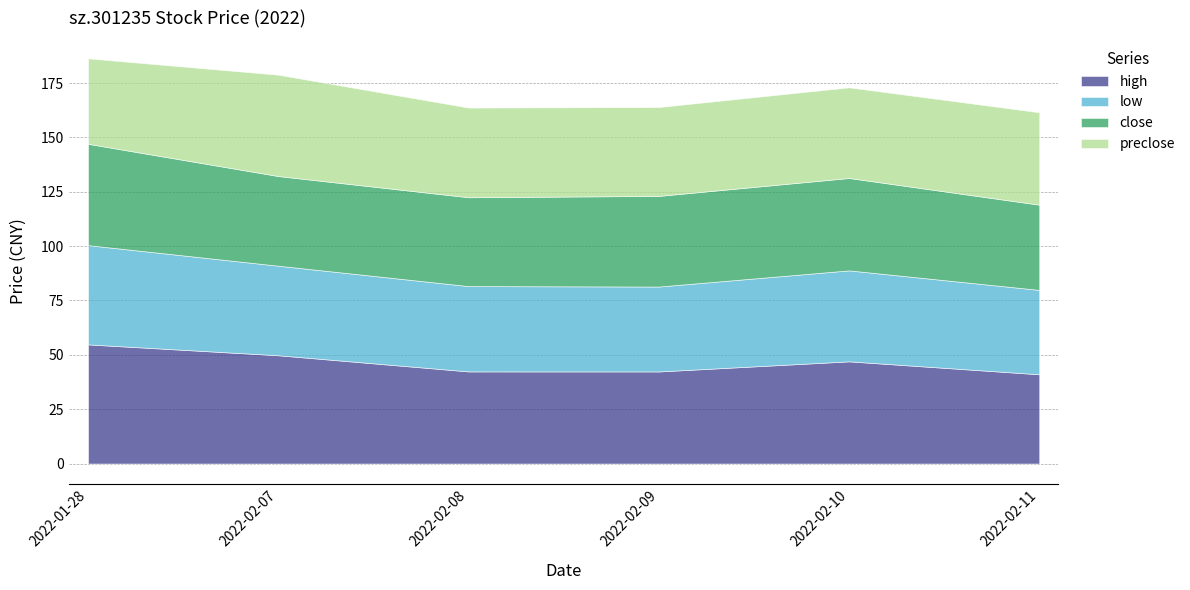

Which category has the lowest value in the high series?

2022-02-11